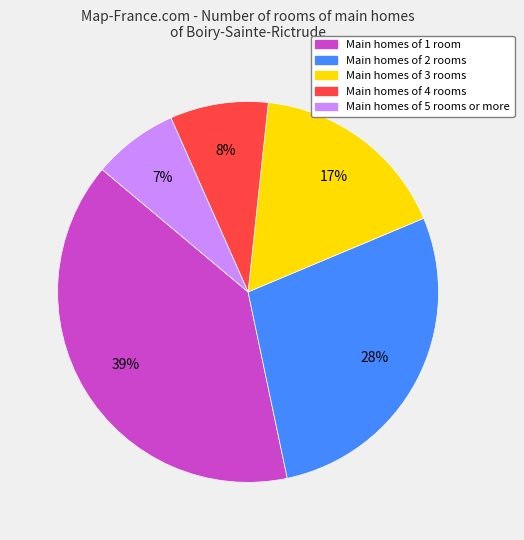

What percentage is the Main homes of 3 rooms slice, to the nearest percent?

17%